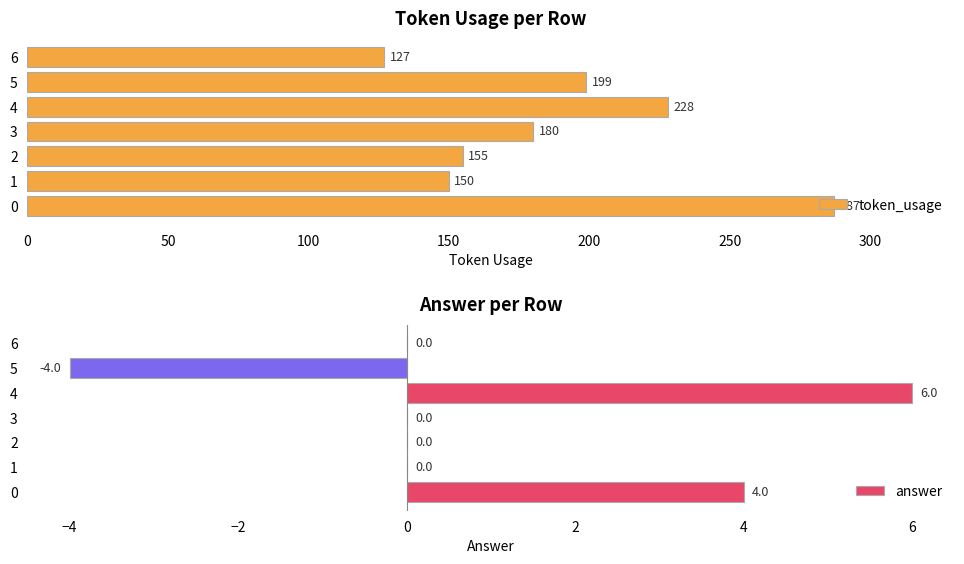

Reading left to right, extract all data points from this chart.

token_usage: 287	150	155	180	228	199	127
answer: 4	0	0	0	6	-4	0